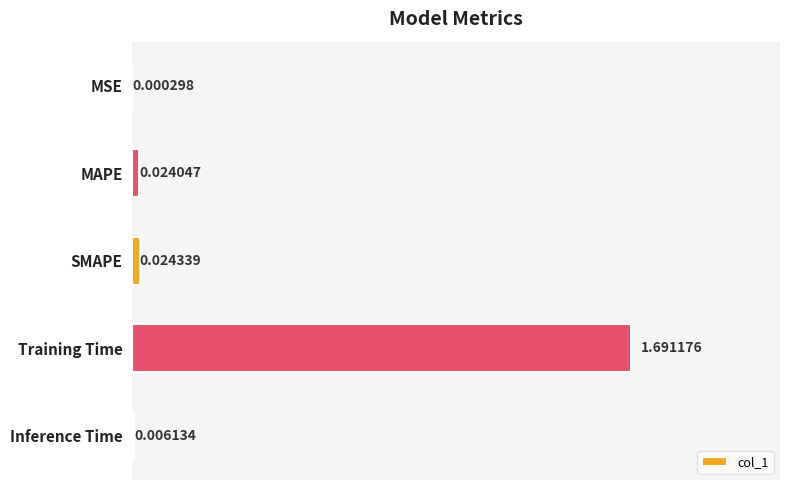

At which category does the chart reach its peak across all series?

Training Time